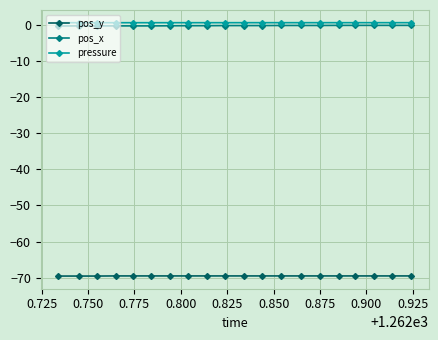

True or false: pos_y and pressure cross at least once.

False